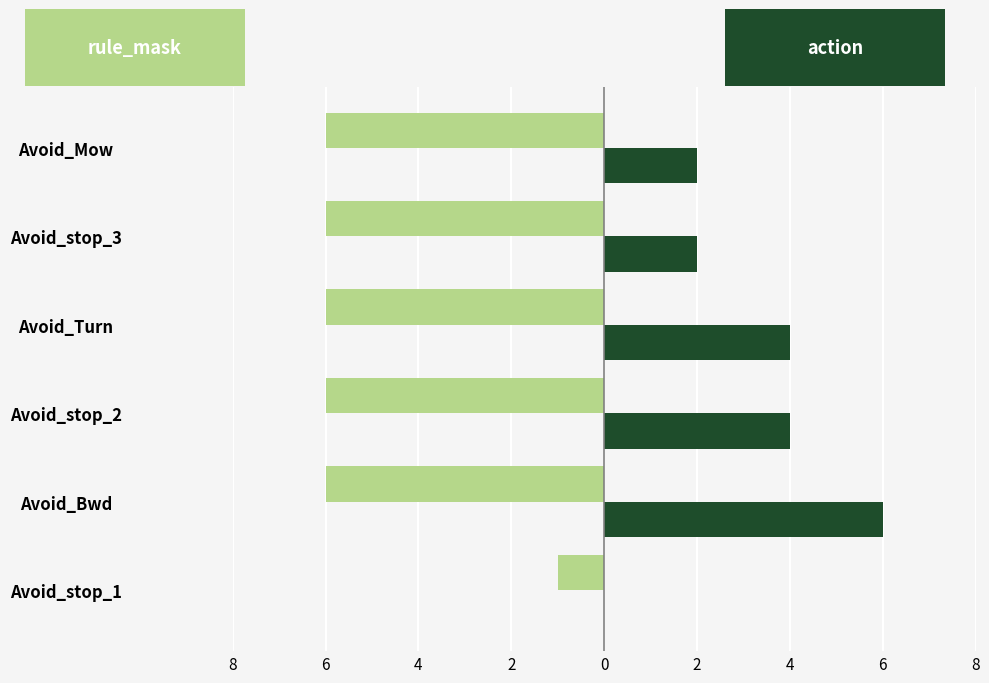

Reading right to left, transcribe all the data shown in this chart.

rule_mask: -6	-6	-6	-6	-6	-1
action: 2	2	4	4	6	0